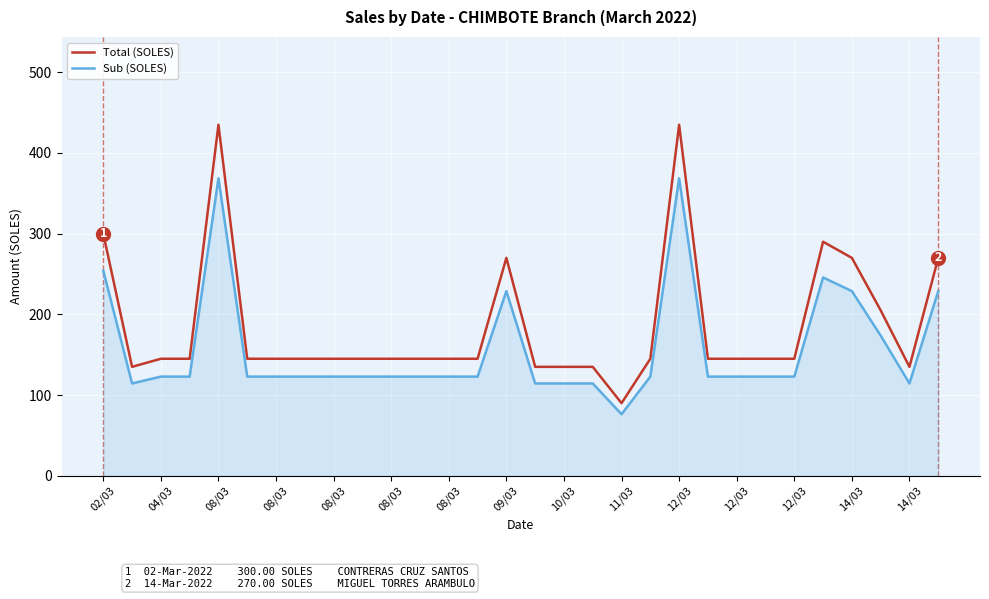

Which series has the largest total across all categories?

Total (SOLES)